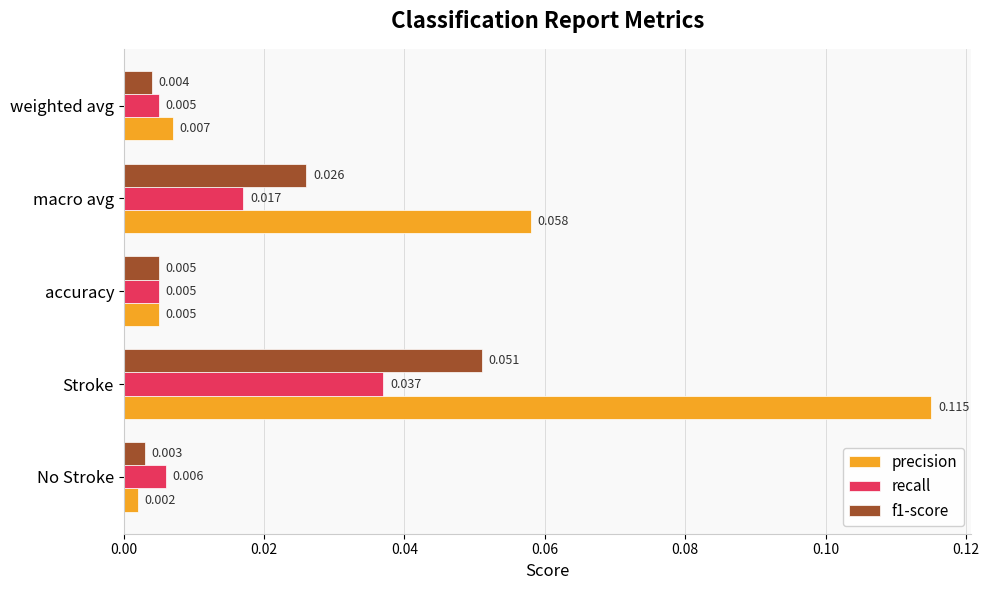

Rank the categories by f1-score value from lowest to highest.

No Stroke, weighted avg, accuracy, macro avg, Stroke